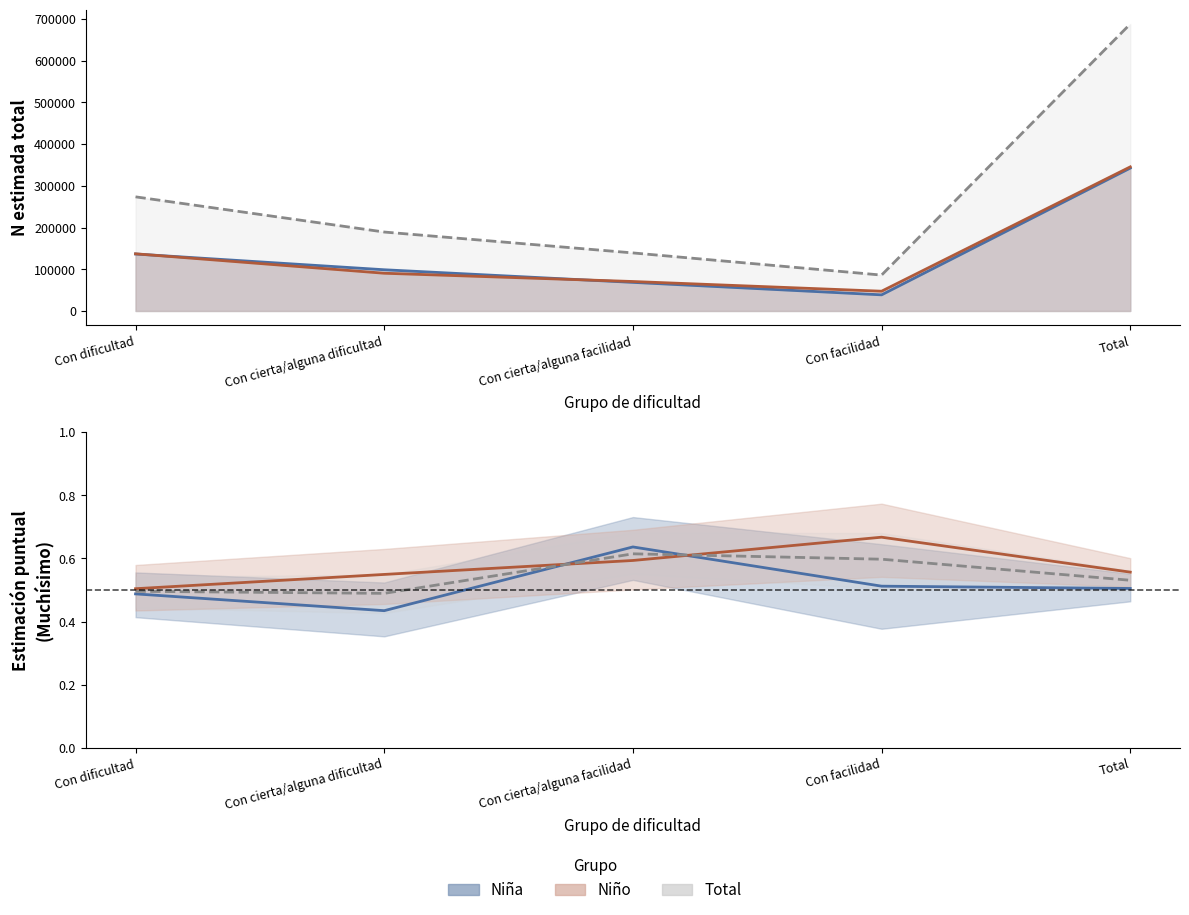

List the series in order of their overall mean, lowest first.

Niña (estimación), Total (estimación), Niño (estimación)